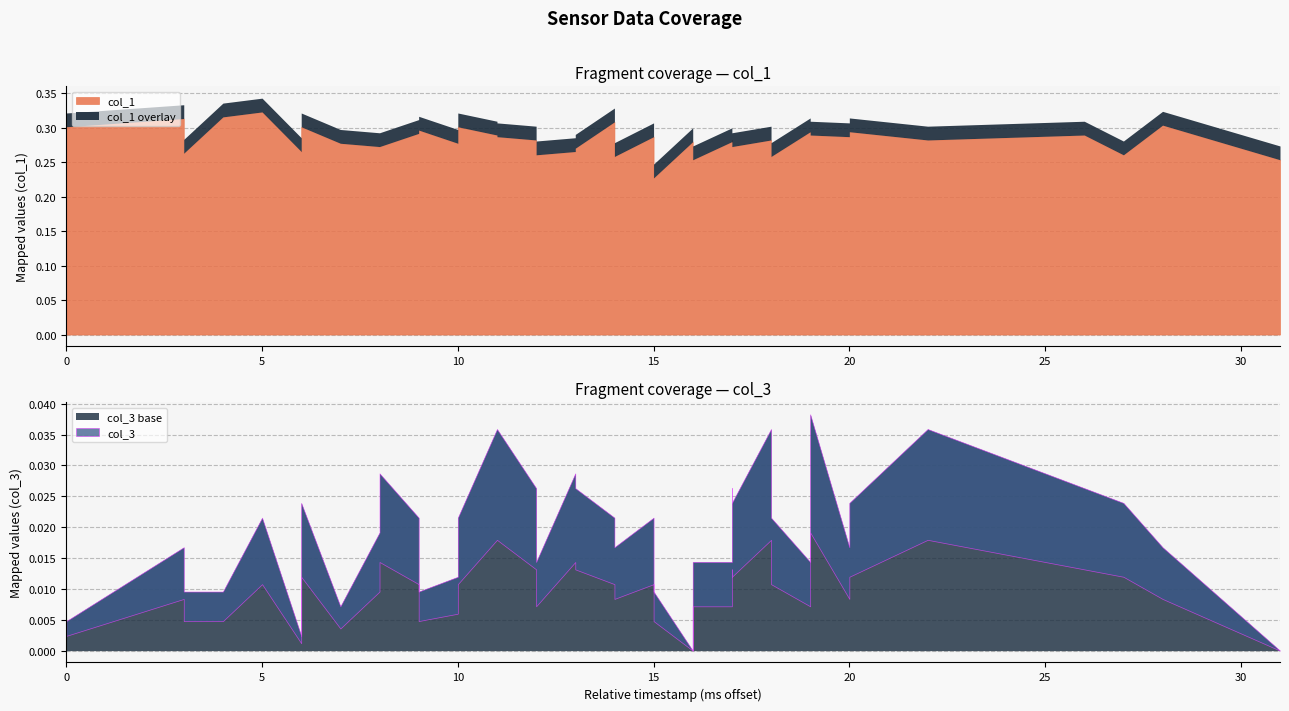

What is the value of the col_1 point at the 1st from the left?

0.3